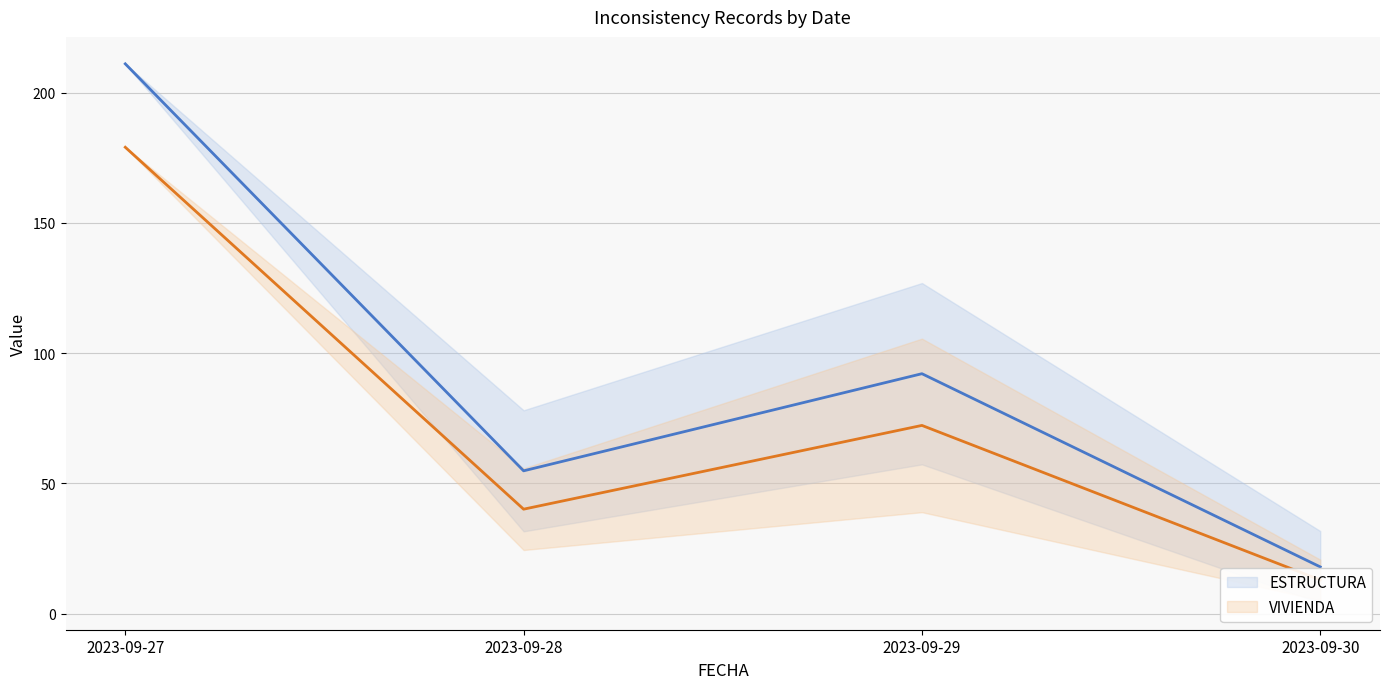

Is this an area chart (filled region under the line)?

No